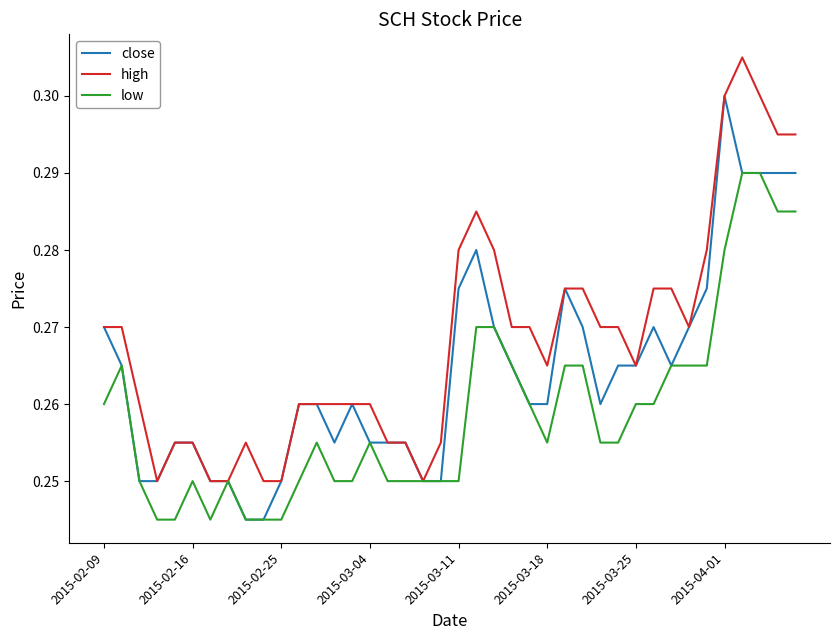

List the series in order of their overall mean, lowest first.

low, close, high